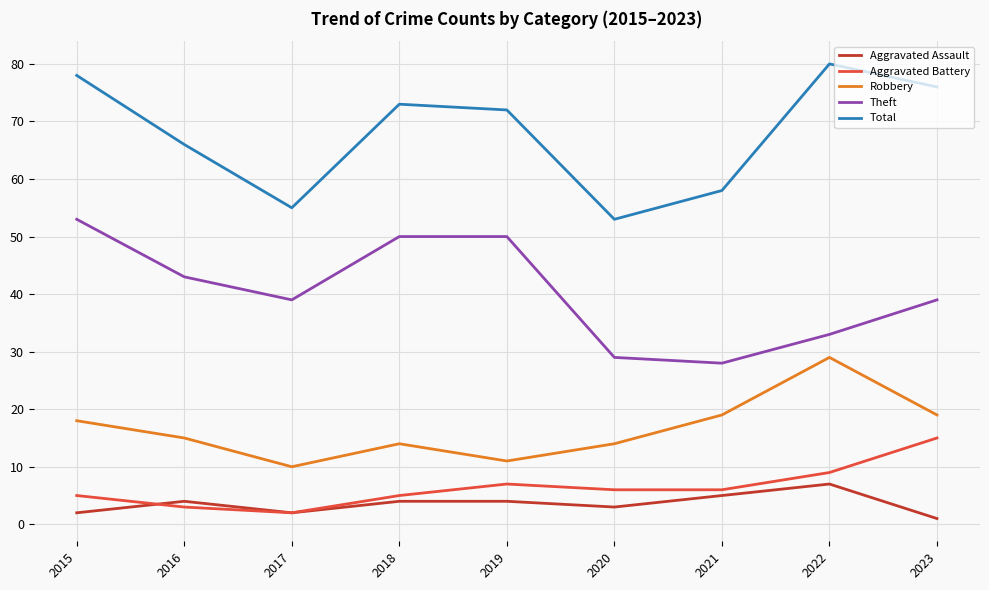

Between 2015 and 2021, which series saw the biggest shift?

Theft